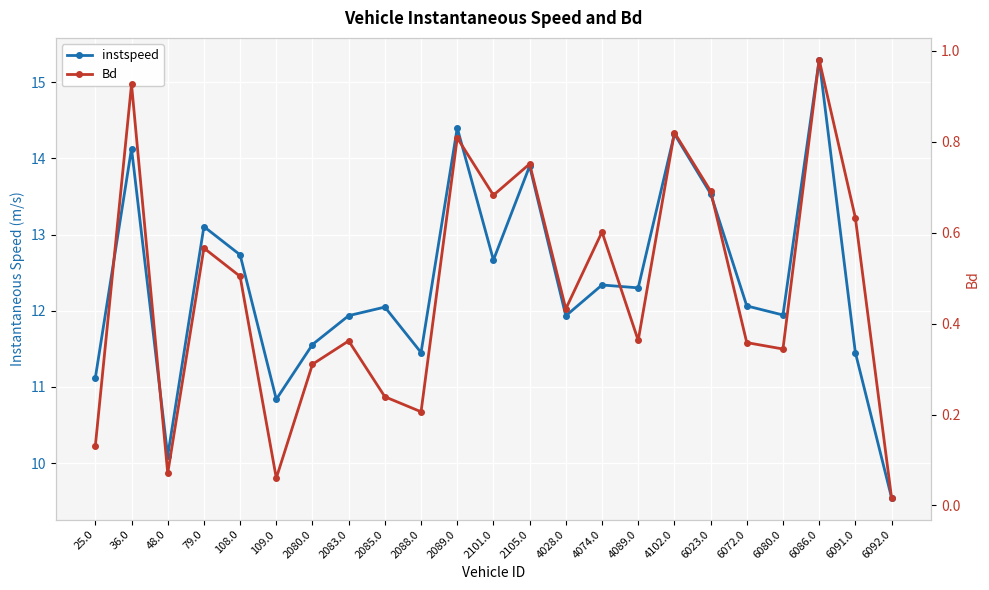

Reading left to right, transcribe all the data shown in this chart.

instspeed: 25.0=11.1	36.0=14.1	48.0=10.1	79.0=13.1	108.0=12.7	109.0=10.8	2080.0=11.6	2083.0=11.9	2085.0=12.0	2088.0=11.5	2089.0=14.4	2101.0=12.7	2105.0=13.9	4028.0=11.9	4074.0=12.3	4089.0=12.3	4102.0=14.3	6023.0=13.5	6072.0=12.1	6080.0=11.9	6086.0=15.3	6091.0=11.5	6092.0=9.5
Bd: 25.0=0.1	36.0=0.9	48.0=0.1	79.0=0.6	108.0=0.5	109.0=0.1	2080.0=0.3	2083.0=0.4	2085.0=0.2	2088.0=0.2	2089.0=0.8	2101.0=0.7	2105.0=0.8	4028.0=0.4	4074.0=0.6	4089.0=0.4	4102.0=0.8	6023.0=0.7	6072.0=0.4	6080.0=0.3	6086.0=1.0	6091.0=0.6	6092.0=0.0